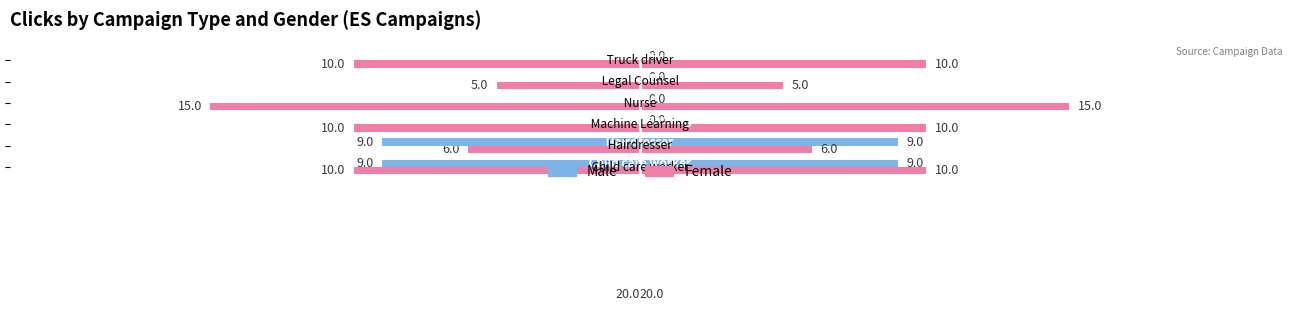

Is it true that Male equals 0 at −10?

True